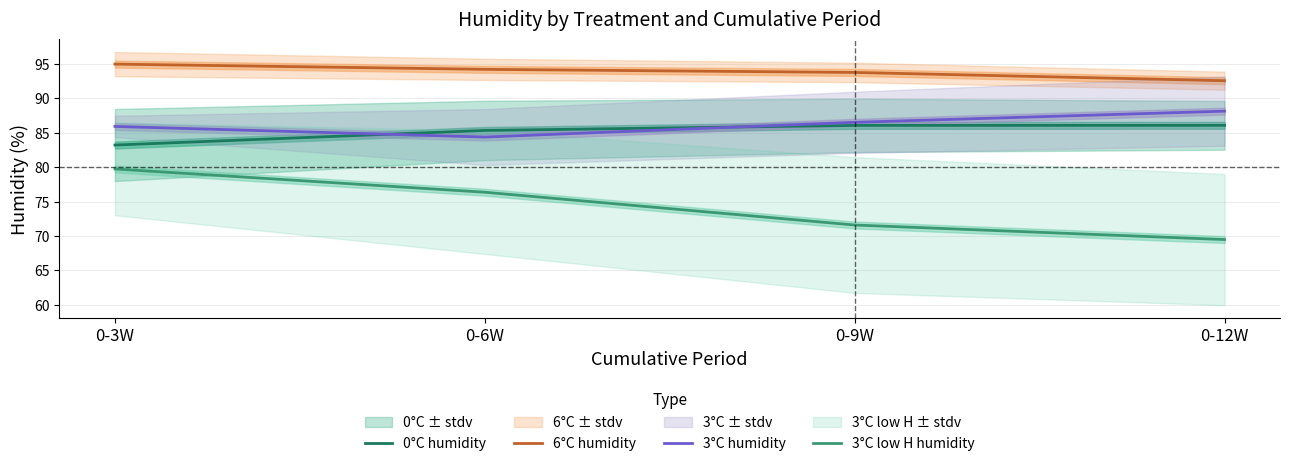

Rank the categories by 3°C humidity value from highest to lowest.

0-12W, 0-9W, 0-3W, 0-6W